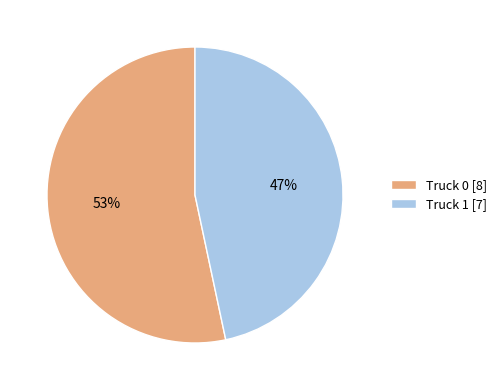

Is it true that Truck 0 is 63% of the pie?

False